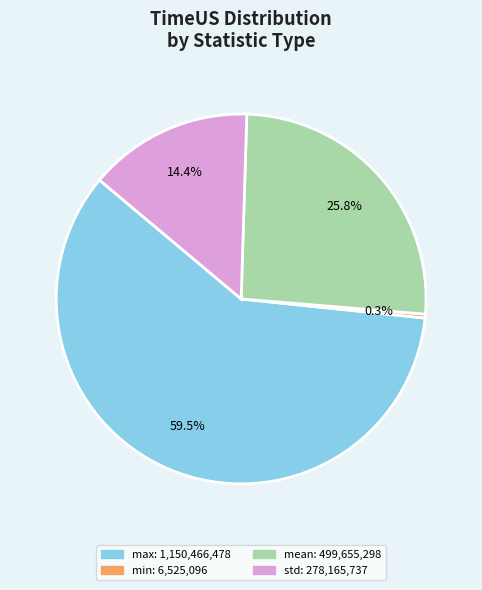

Is there a majority slice in this chart?

Yes